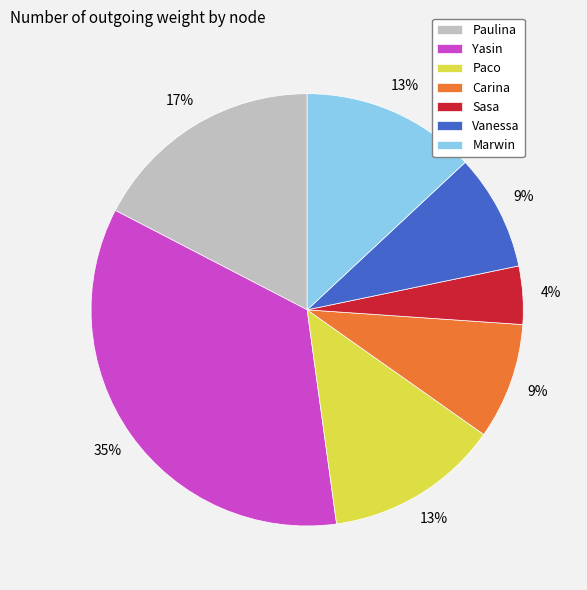

To the nearest percent, what is the difference between the Sasa and Paulina slice percentages?

13%